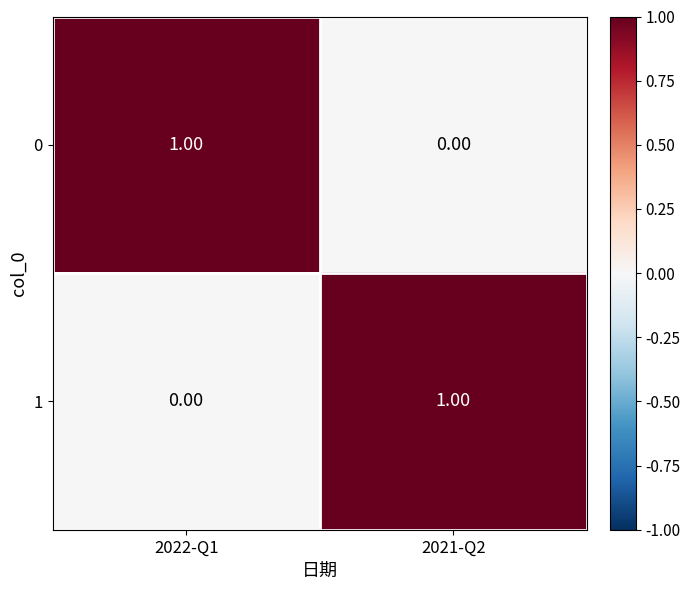

Is the value of 1 at 2021-Q2 greater than the value of 0 at 2021-Q2?

Yes